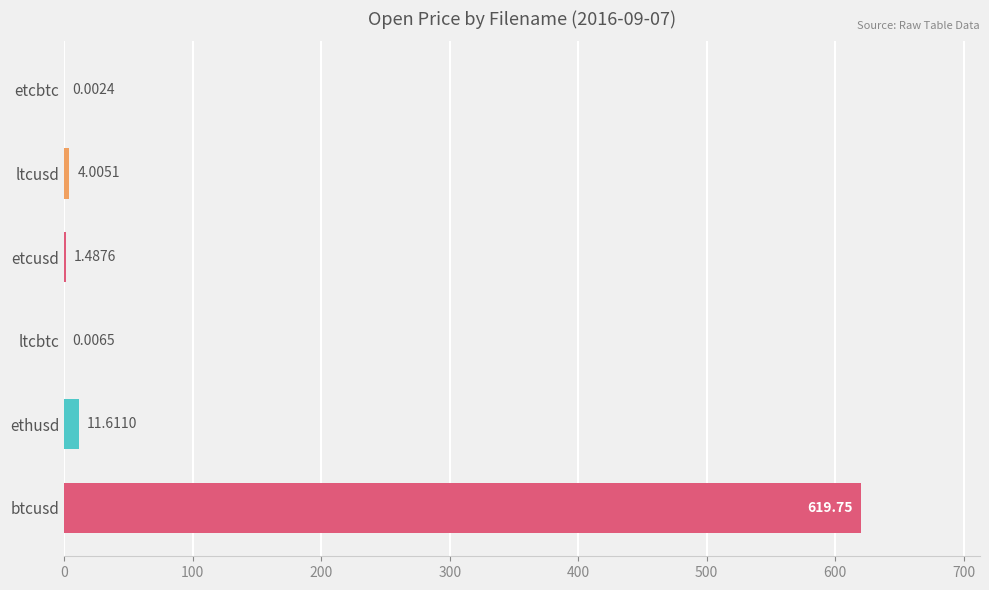

Are the bars horizontal?

Yes